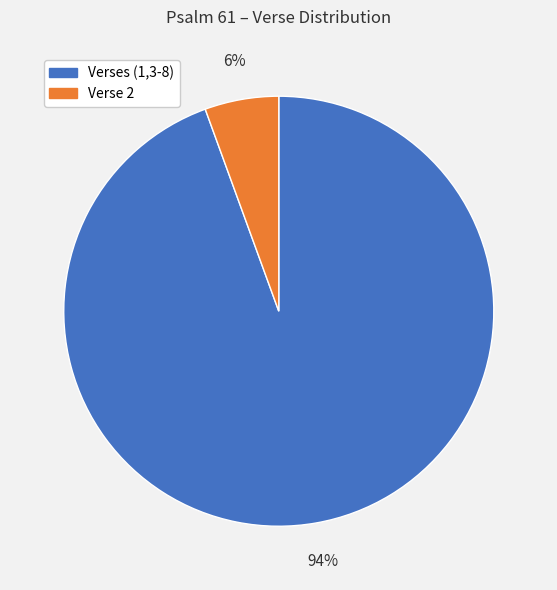

To the nearest percent, what is the average slice percentage?

50%